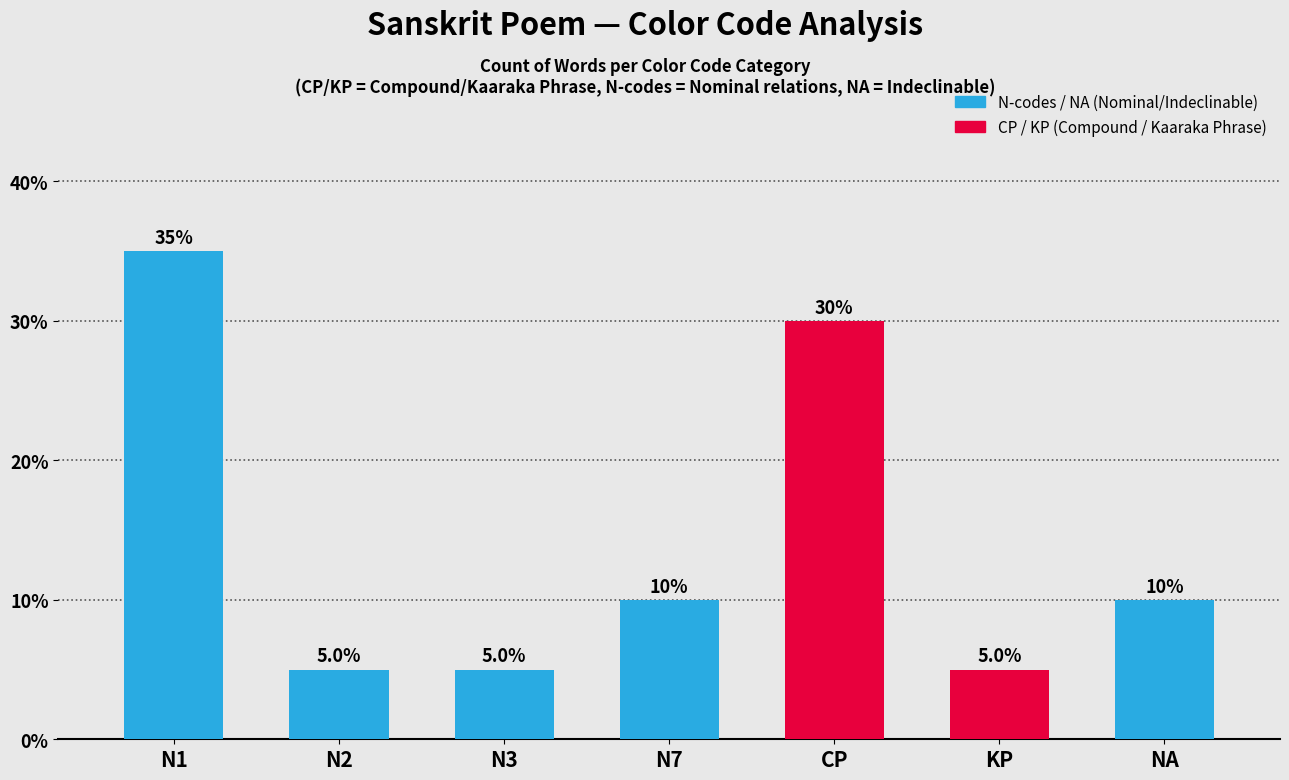

Does the chart contain any negative values?

No